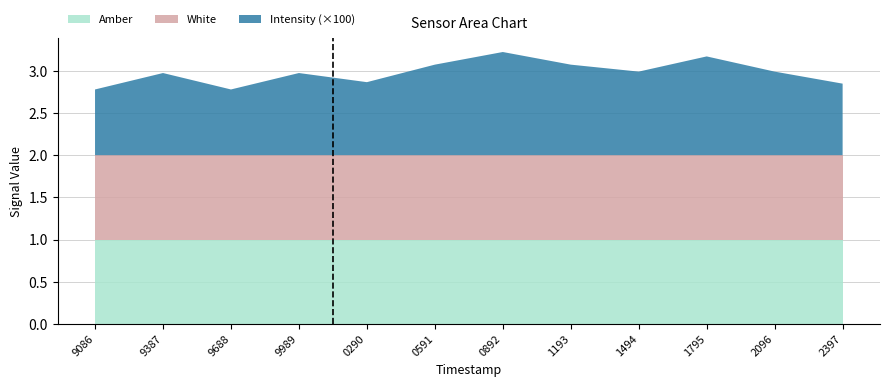

Does the chart have visible grid lines?

Yes